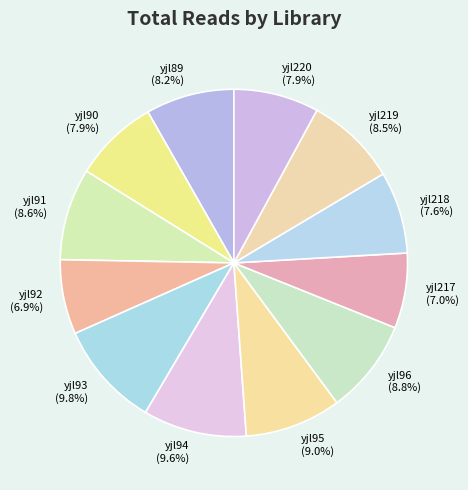

True or false: yjl89 accounts for 8% of the total.

True